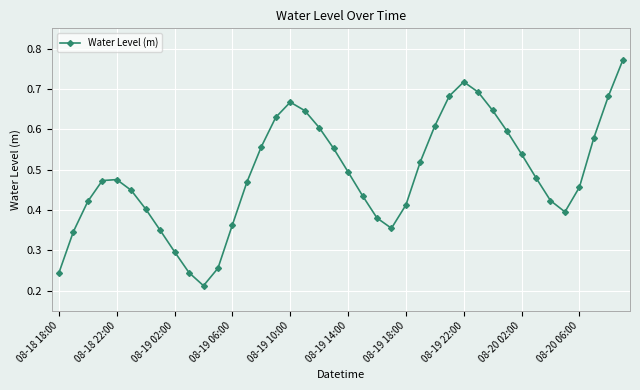

How many points are lower than both their immediate neighbors (excluding endpoints)?

3